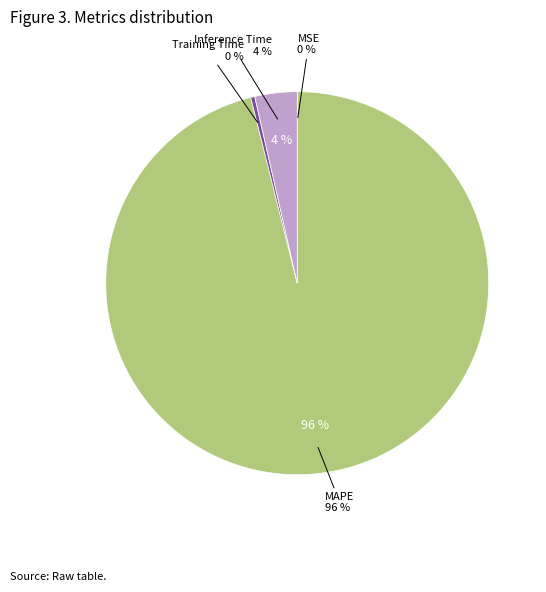

Rank the categories by value from highest to lowest.

MAPE, Inference Time, Training Time, MSE